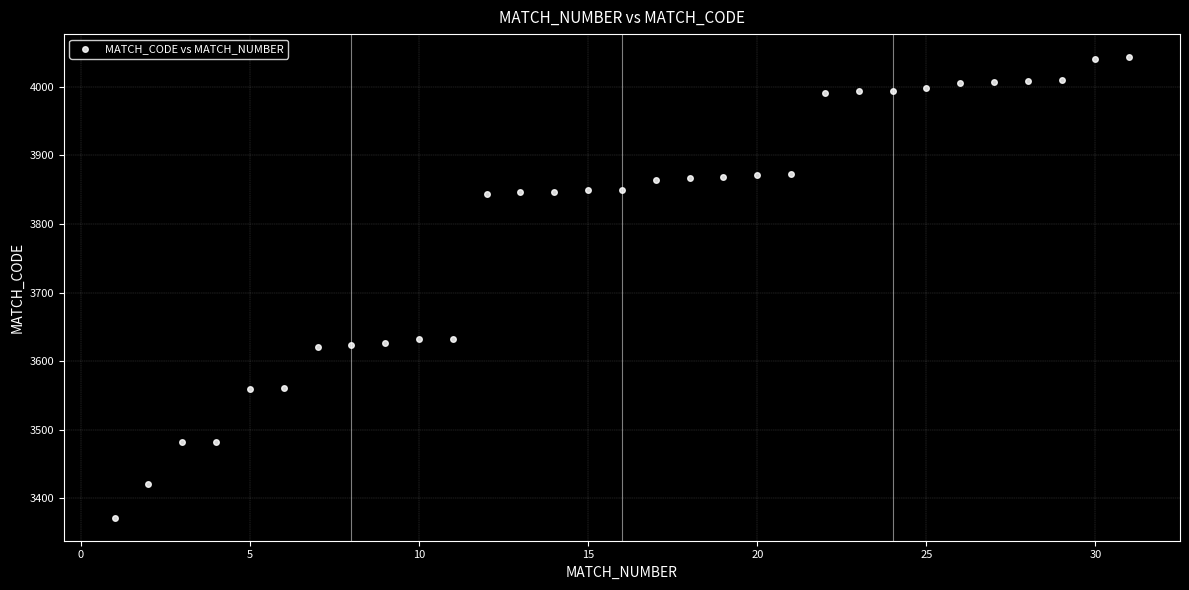

What is the range of X values (max minus min)?

30